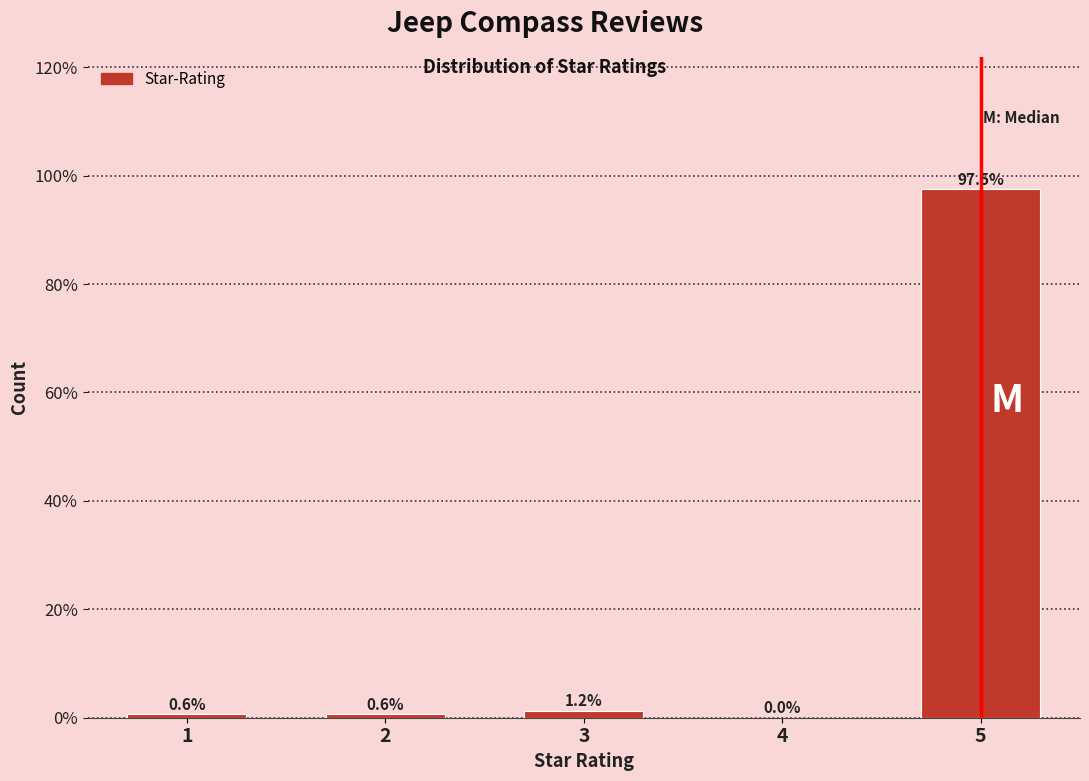

Which has a higher value, 2 or 3?

3